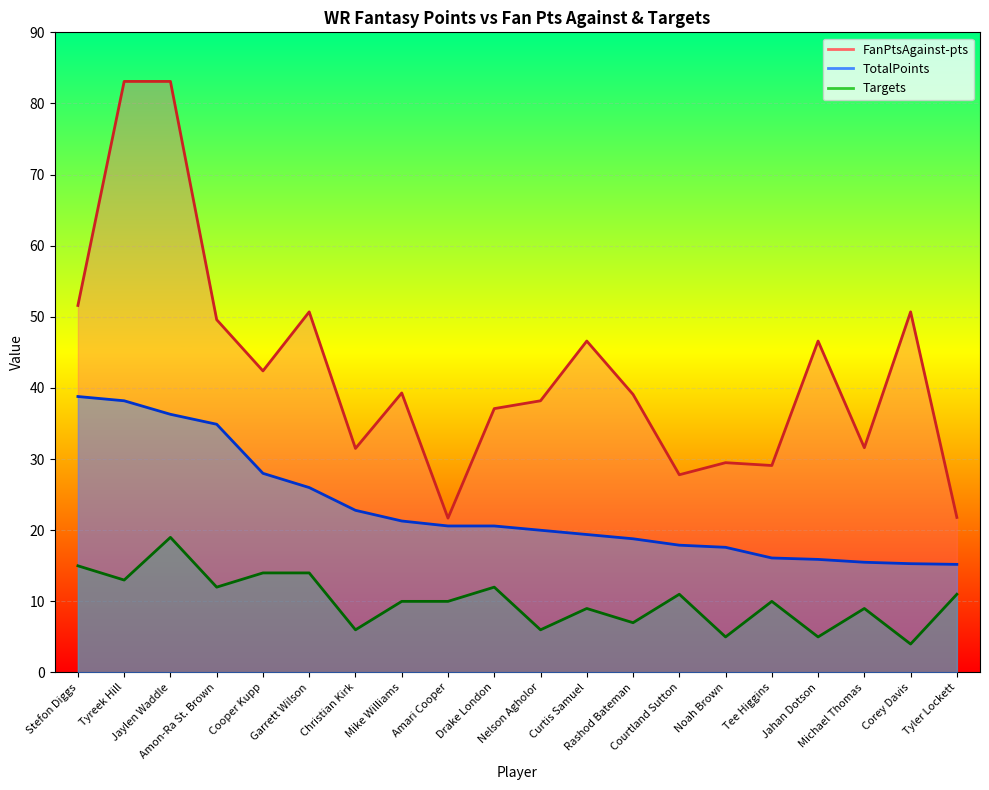

Reading left to right, transcribe all the data shown in this chart.

TotalPoints: 38.8	38.2	36.3	34.9	28.0	26.0	22.8	21.3	20.6	20.6	20.0	19.4	18.8	17.9	17.6	16.1	15.9	15.5	15.3	15.2
FanPtsAgainst-pts: 51.6	83.1	83.1	49.6	42.4	50.7	31.5	39.3	21.7	37.1	38.2	46.6	39.1	27.8	29.5	29.1	46.6	31.6	50.7	21.8
Targets: 15.0	13.0	19.0	12.0	14.0	14.0	6.0	10.0	10.0	12.0	6.0	9.0	7.0	11.0	5.0	10.0	5.0	9.0	4.0	11.0